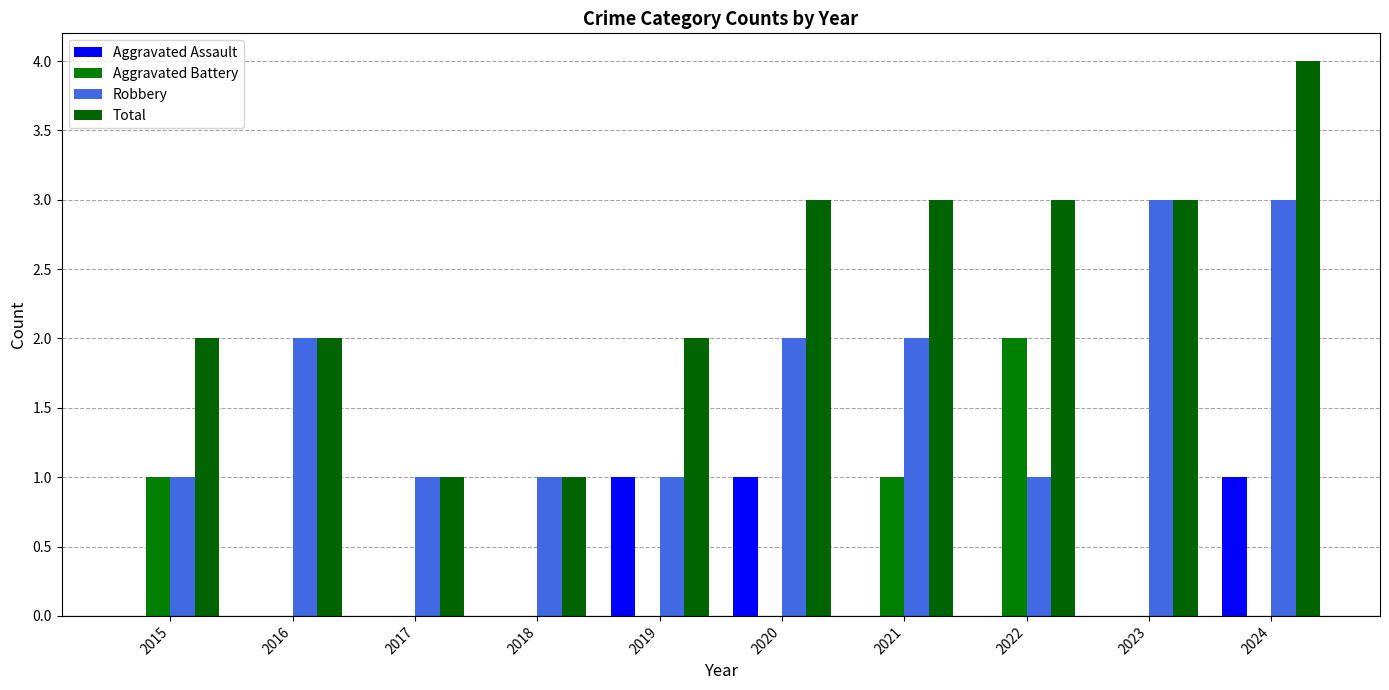

What is the highest value of the Aggravated Battery series?

2